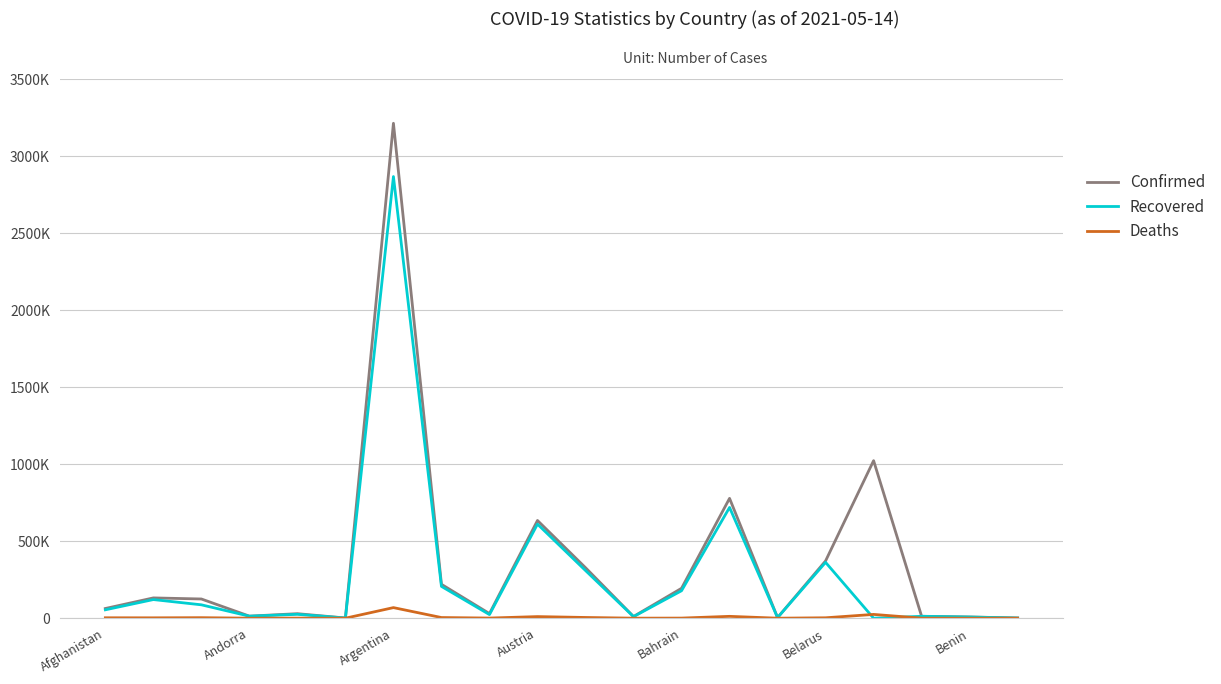

Which series has the largest total across all categories?

Confirmed